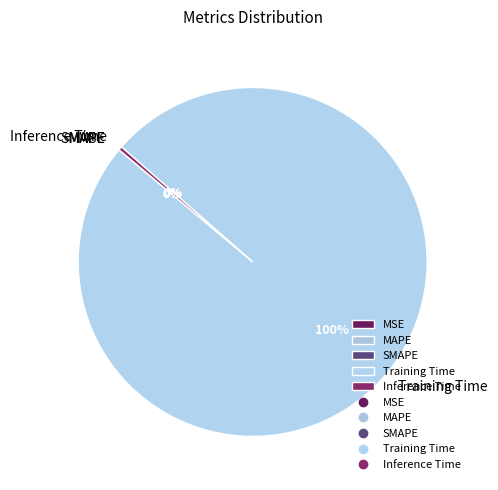

The Training Time slice represents 100% of the pie. True or false?

True